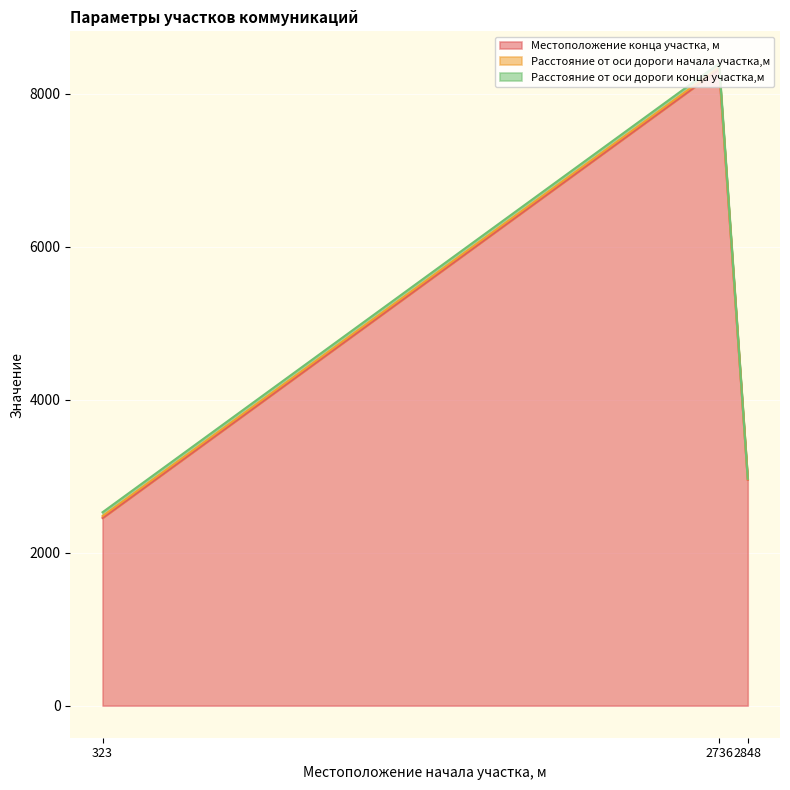

Reading left to right, transcribe all the data shown in this chart.

Местоположение конца участка, м: 323=2454	2736=8324	2848=2954
Расстояние от оси дороги начала участка,м: 323=25	2736=25	2848=7
Расстояние от оси дороги конца участка,м: 323=50	2736=50	2848=6